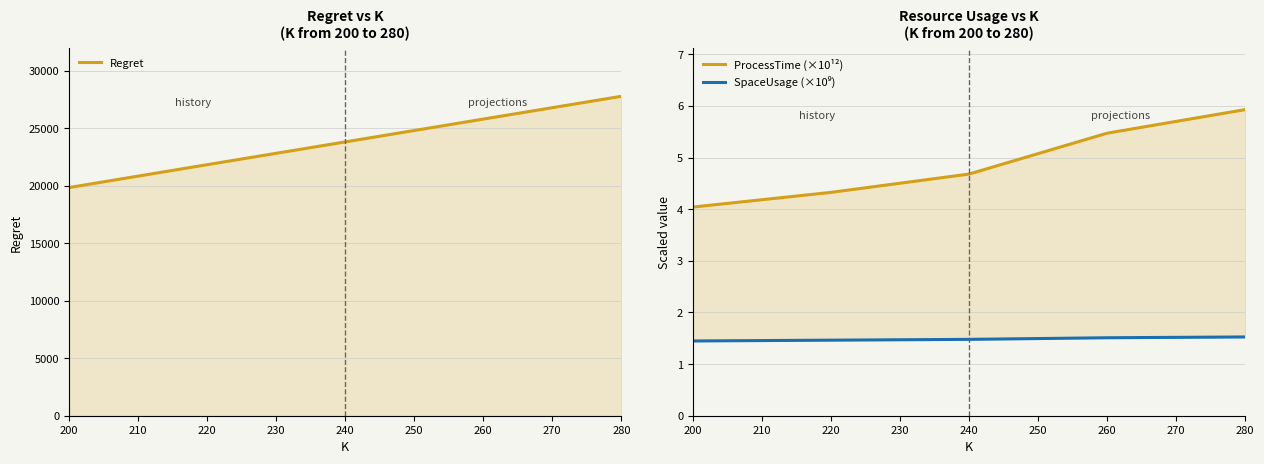

What is the value of the Regret point at the 5th from the left?

27796.2